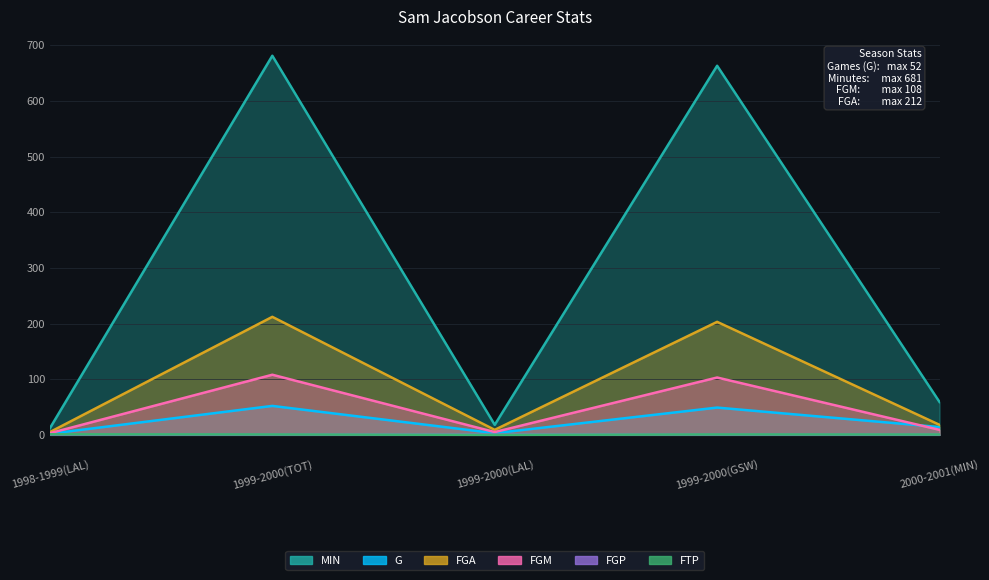

What is the label of the 5th point from the left?

2000-2001(MIN)